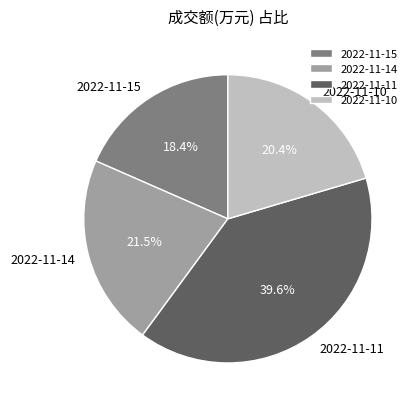

Combined, do 2022-11-14 and 2022-11-11 account for over 50%?

Yes